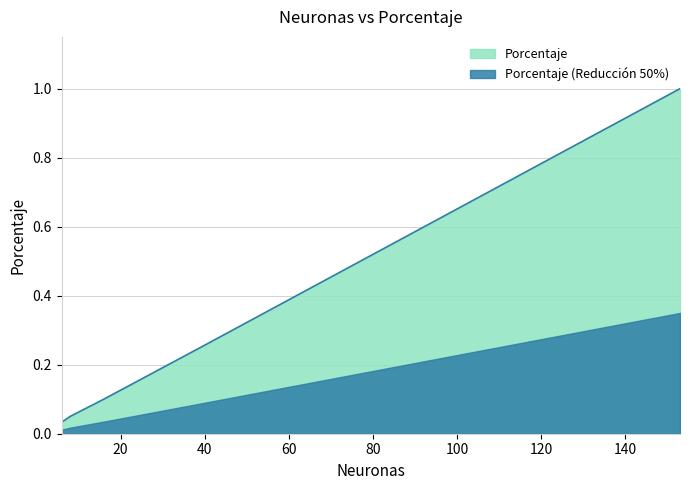

At which category does the chart reach its peak across all series?

153